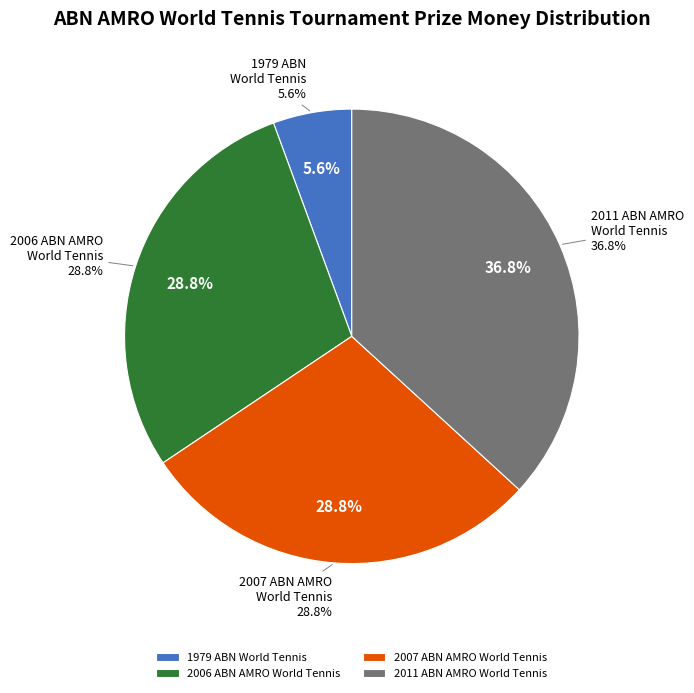

To the nearest percent, what is the difference between the largest and smallest slice percentages?

31%